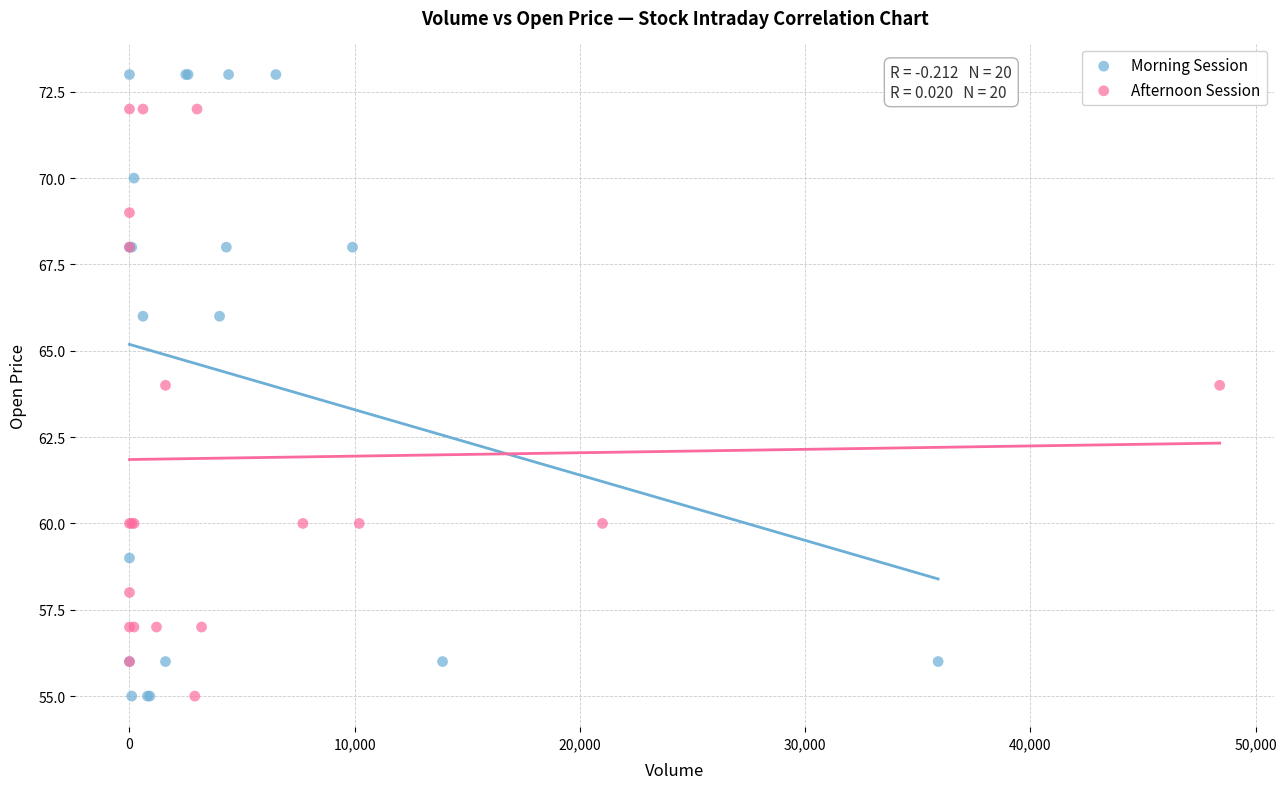

Which series contains the highest Y value?

Morning Session